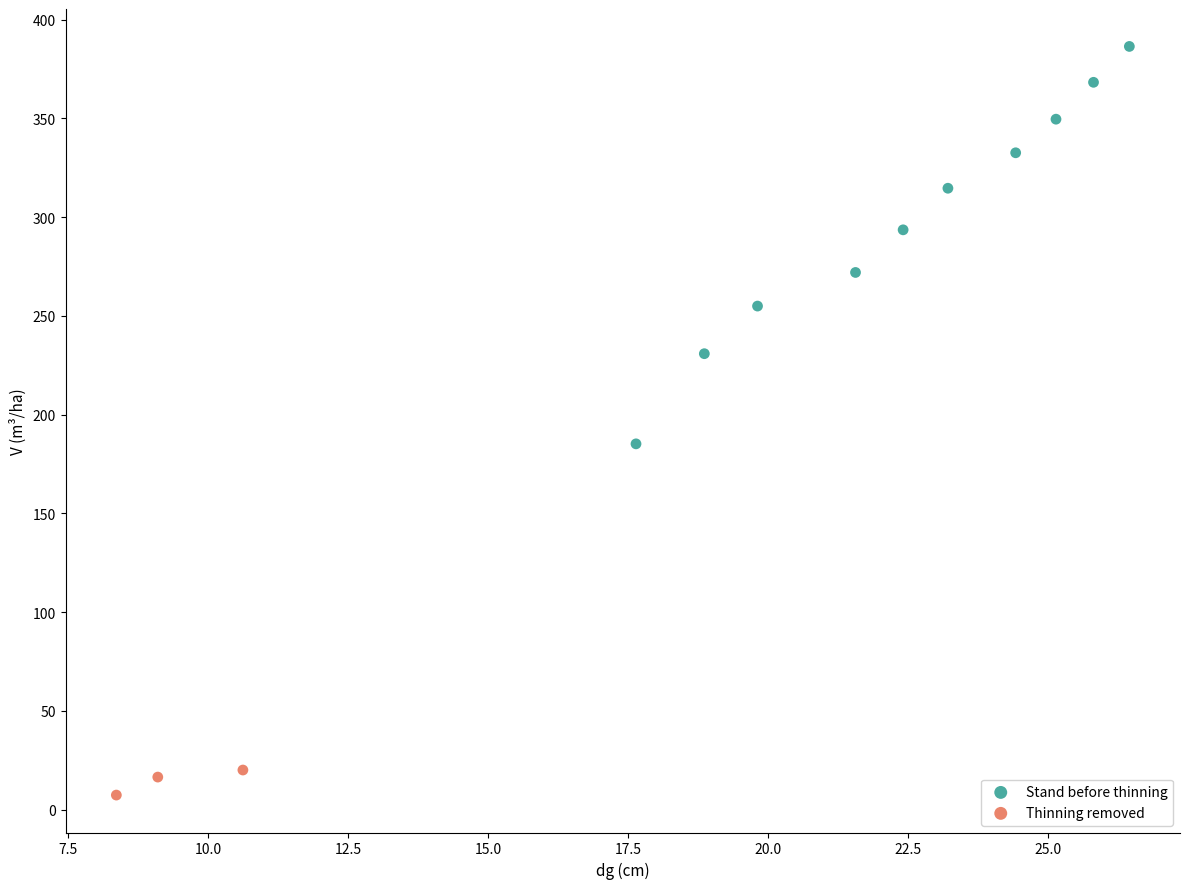

Which series reaches the minimum Y coordinate?

Thinning removed